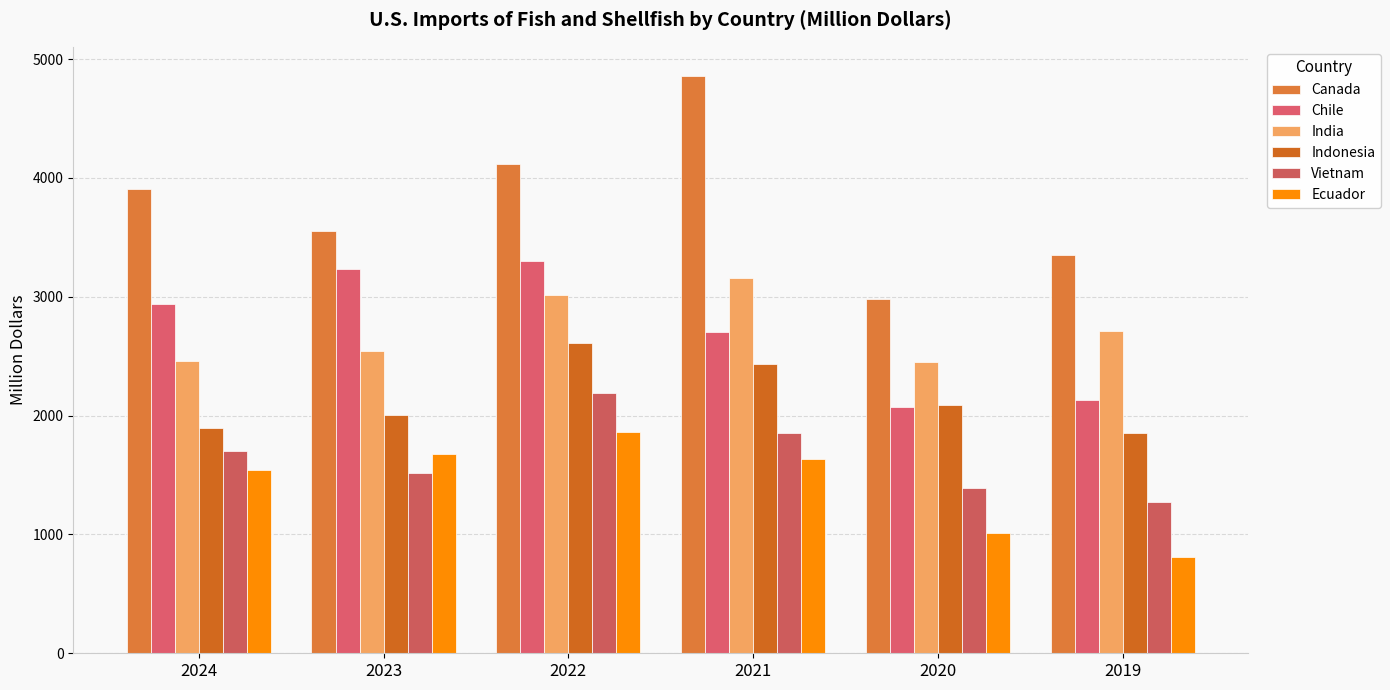

At which category does the chart reach its minimum across all series?

2019